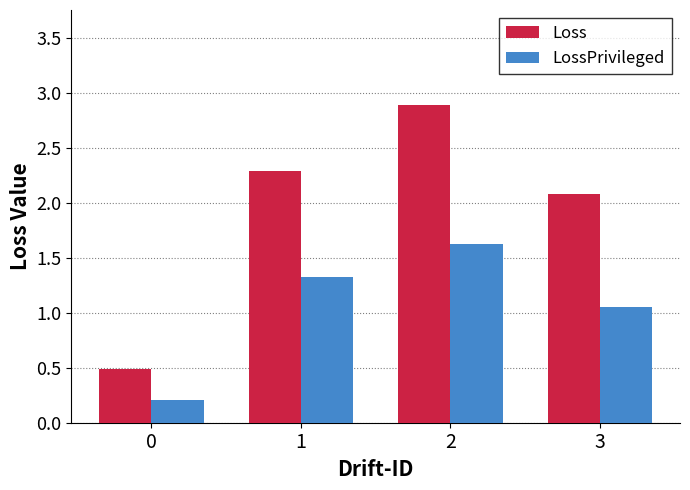

How many data points in Loss are above 2?

3